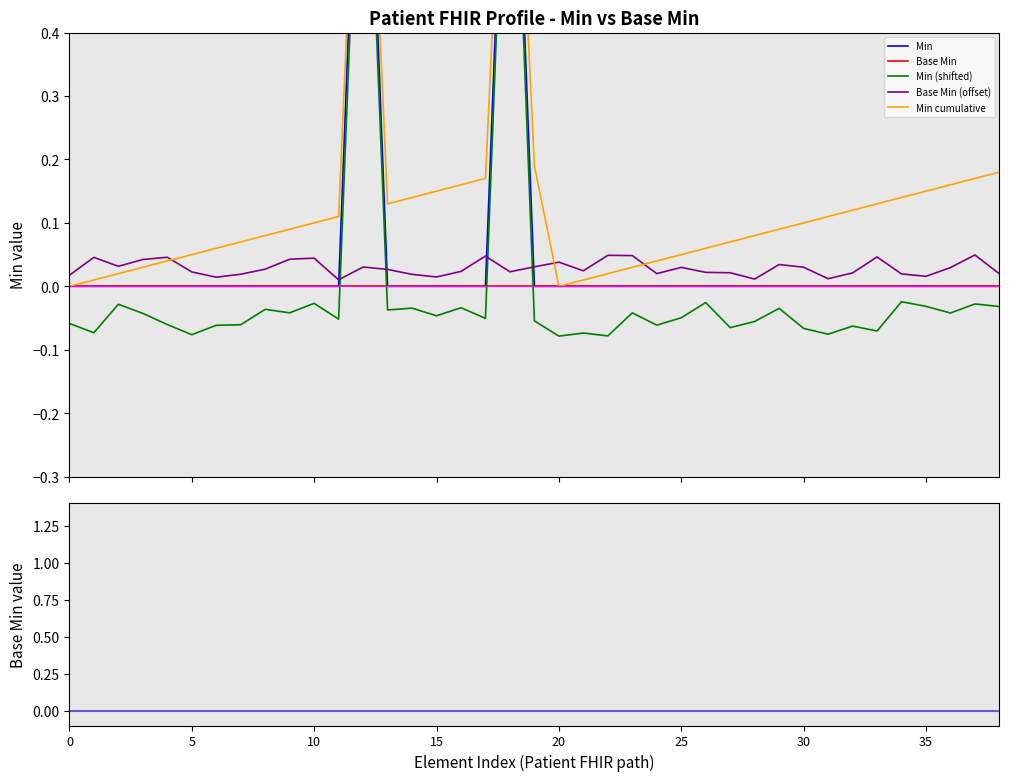

What are all the series names shown in the legend?

Min, Base Min, Min (shifted), Base Min (offset), Min cumulative